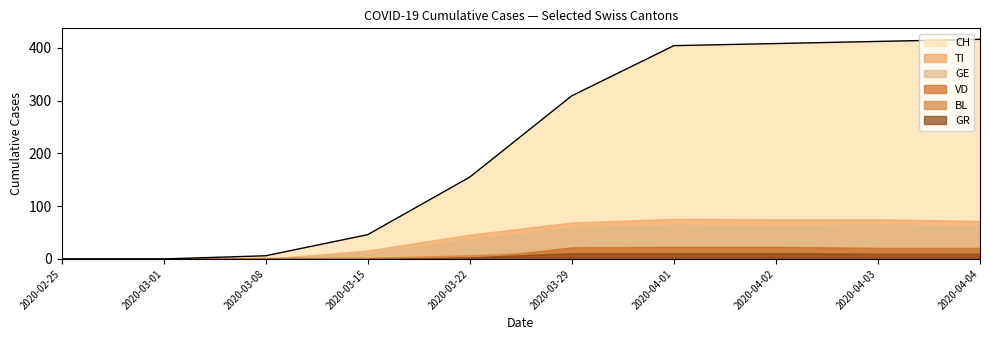

Which series has the largest total across all categories?

CH